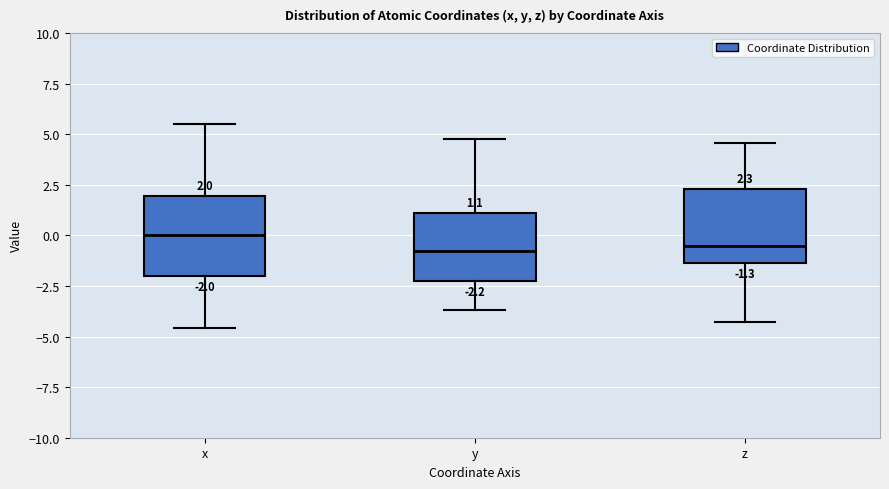

Which box has the highest median line?

x